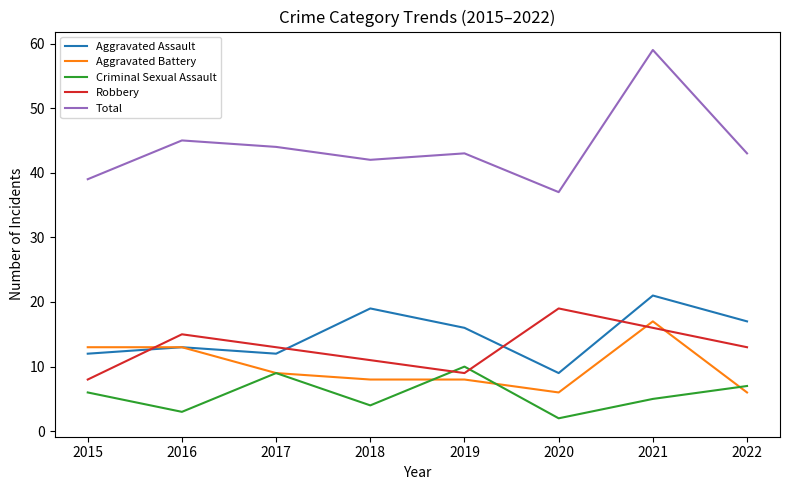

Is this an area chart (filled region under the line)?

No